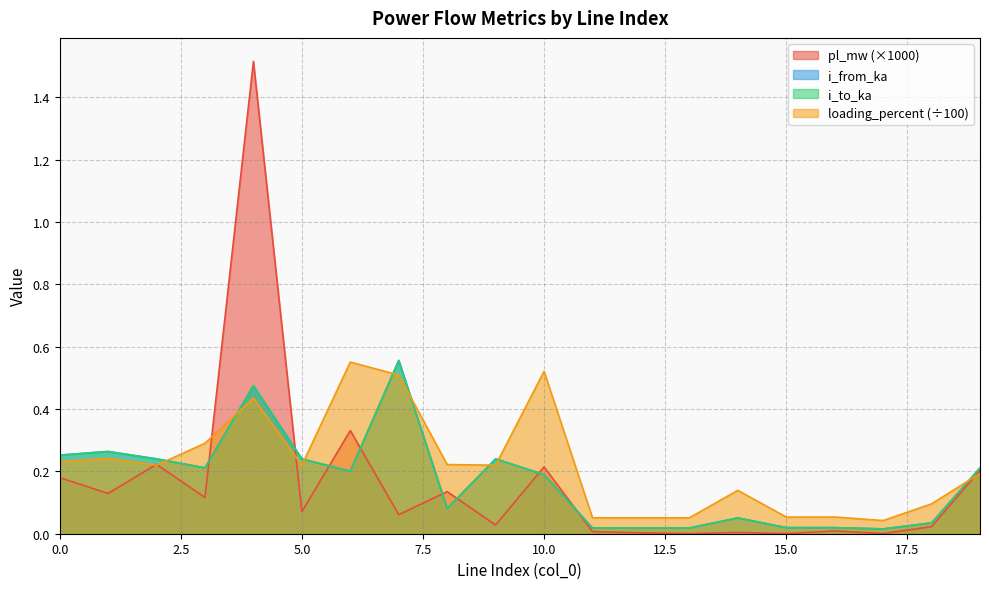

Is it true that loading_percent equals 0.3 at 19?

False